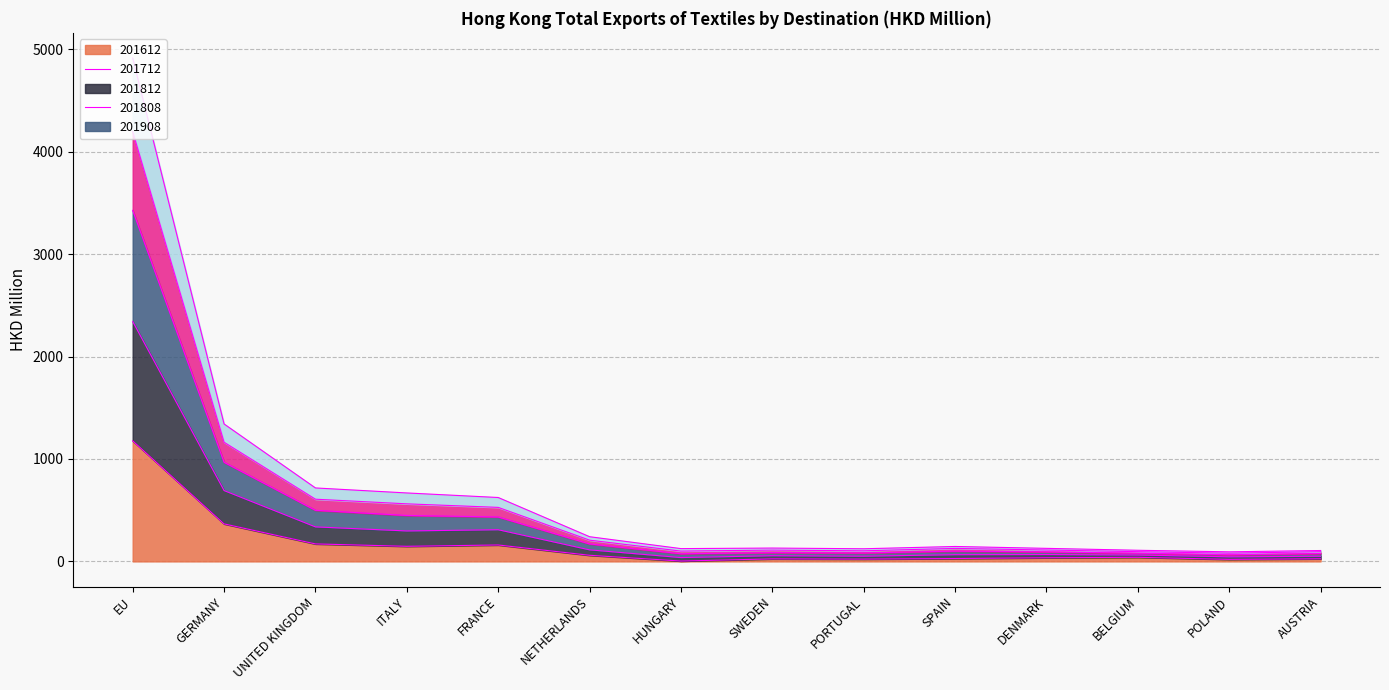

At which label does 201908 reach its minimum?

HUNGARY